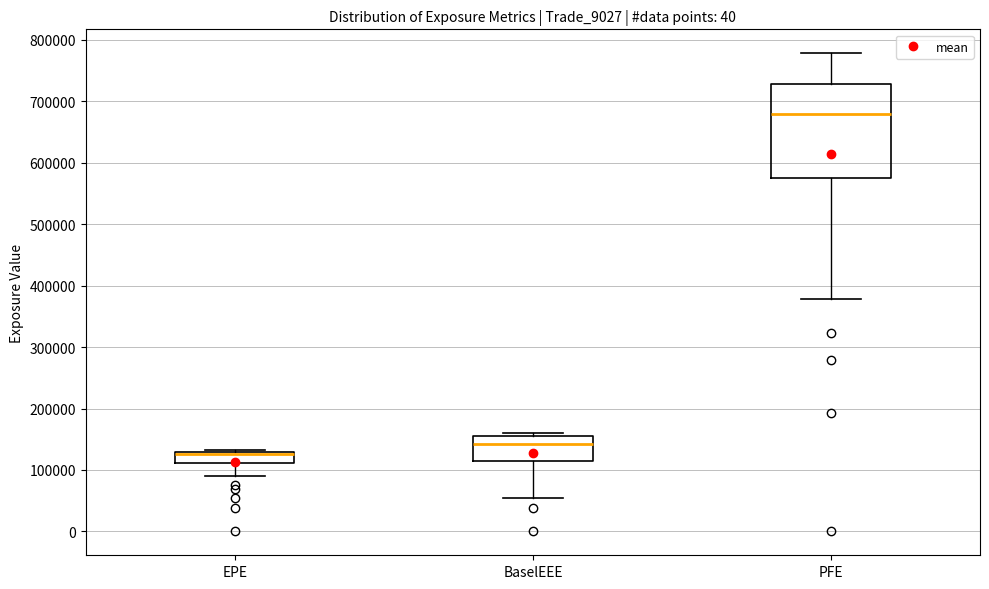

Which box's median line is the highest?

PFE